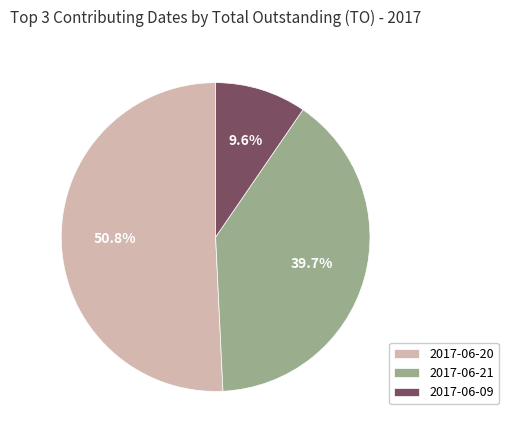

Count the number of slices in the pie.

3